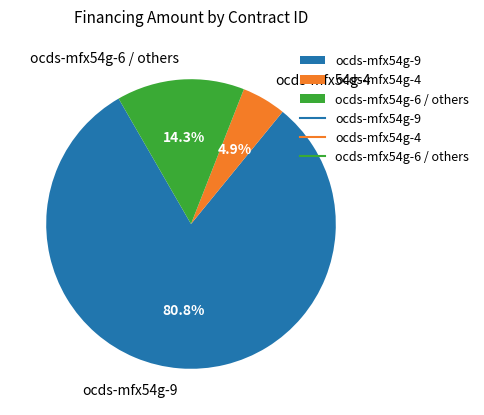

Approximately how many times larger is the value at ocds-mfx54g-9 compared to ocds-mfx54g-6 / others?

5.7